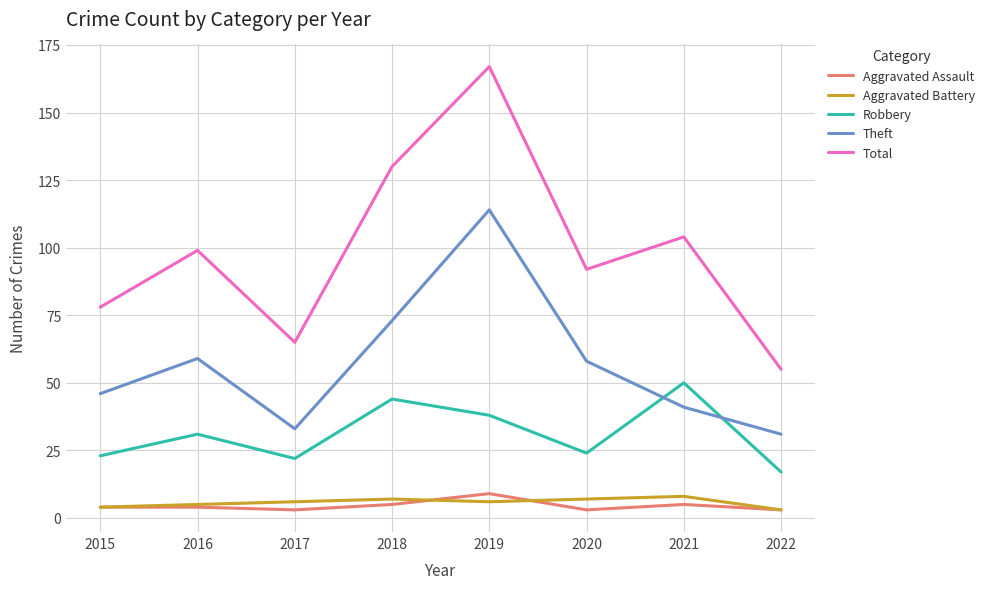

How many series are shown in this chart?

5